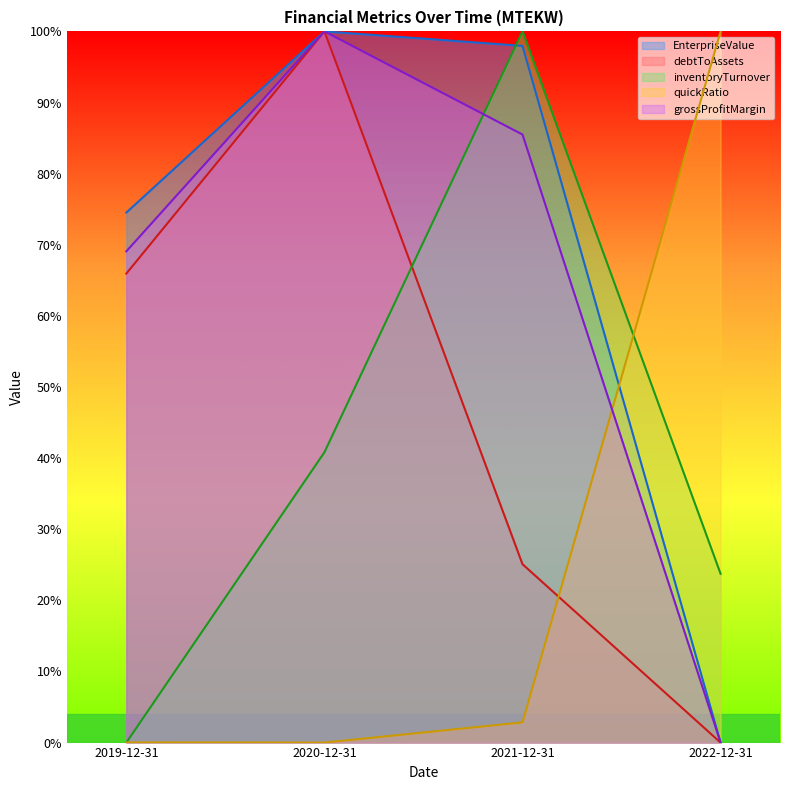

Rank the categories by inventoryTurnover value from lowest to highest.

2019-12-31, 2022-12-31, 2020-12-31, 2021-12-31